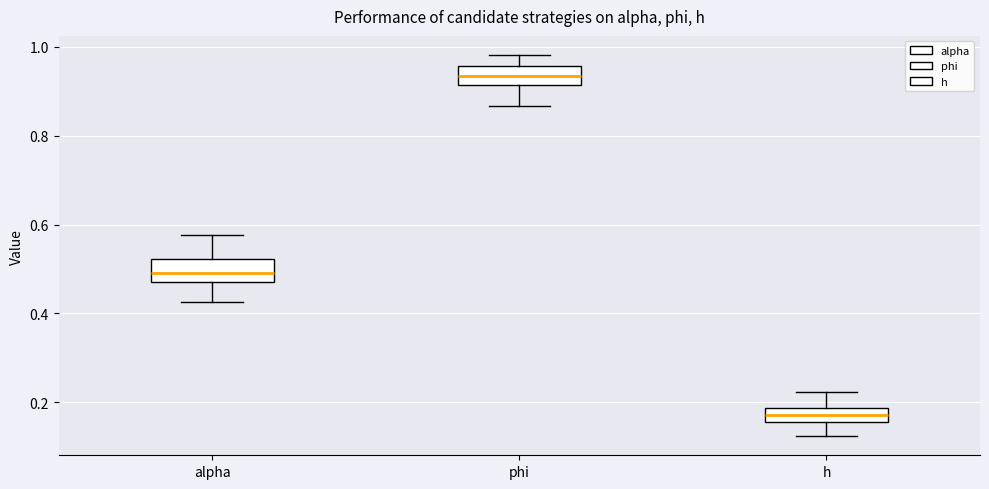

Where is the lower edge of the box for h on the y-axis? The values are not printed on the chart, so give them approximately, as read against the axis.

0.16